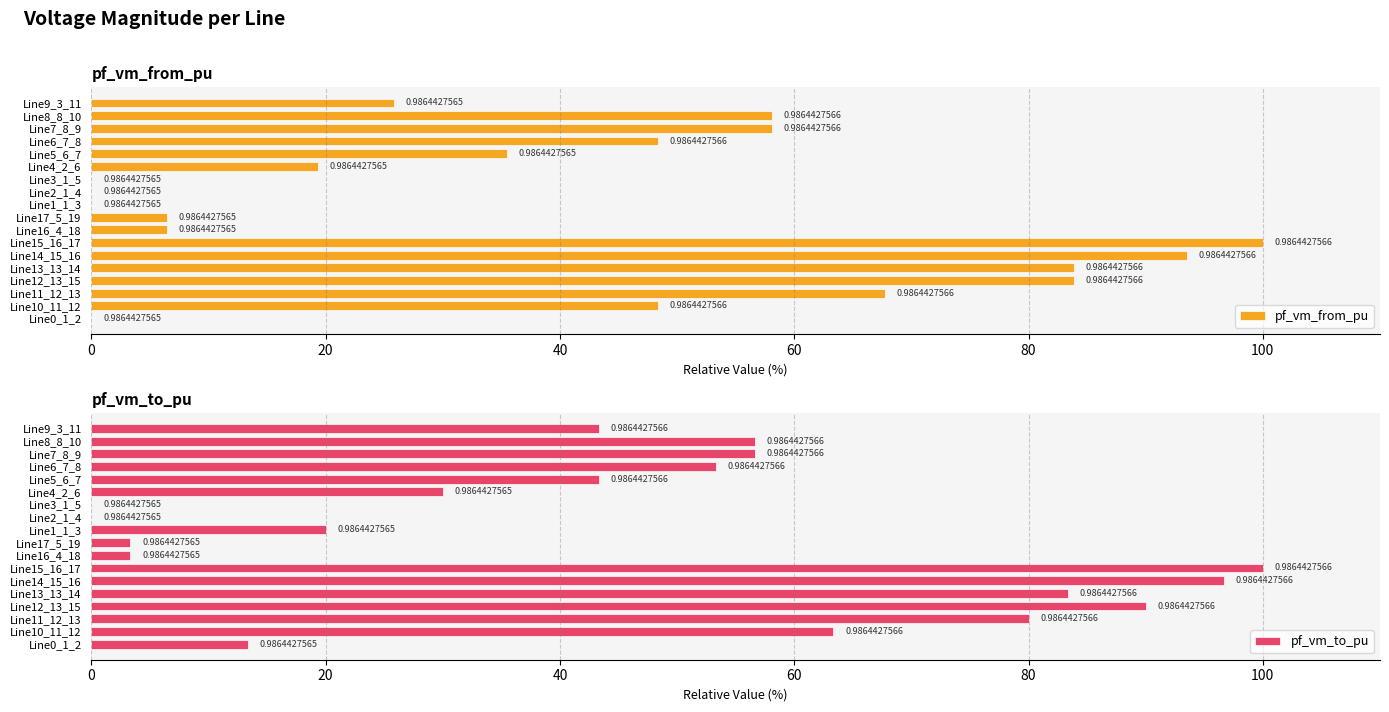

What is the sum of all pf_vm_from_pu values?

735.5